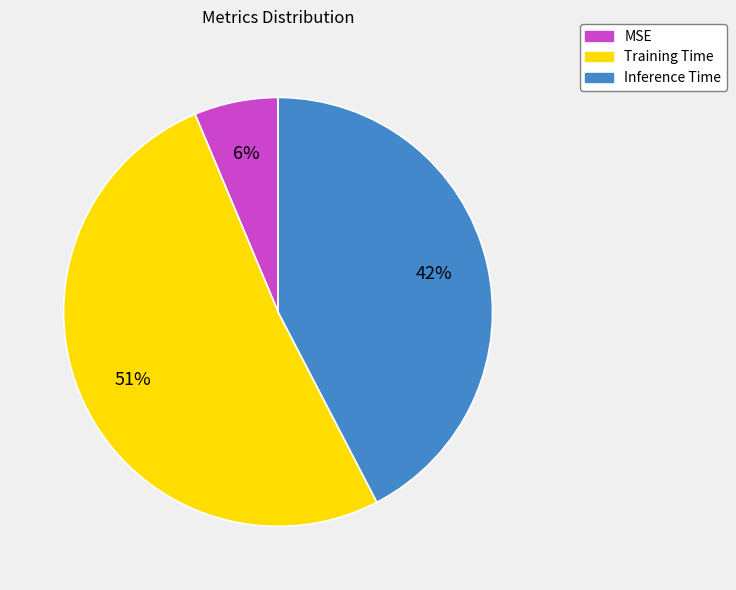

Rank the categories by value from highest to lowest.

Training Time, Inference Time, MSE